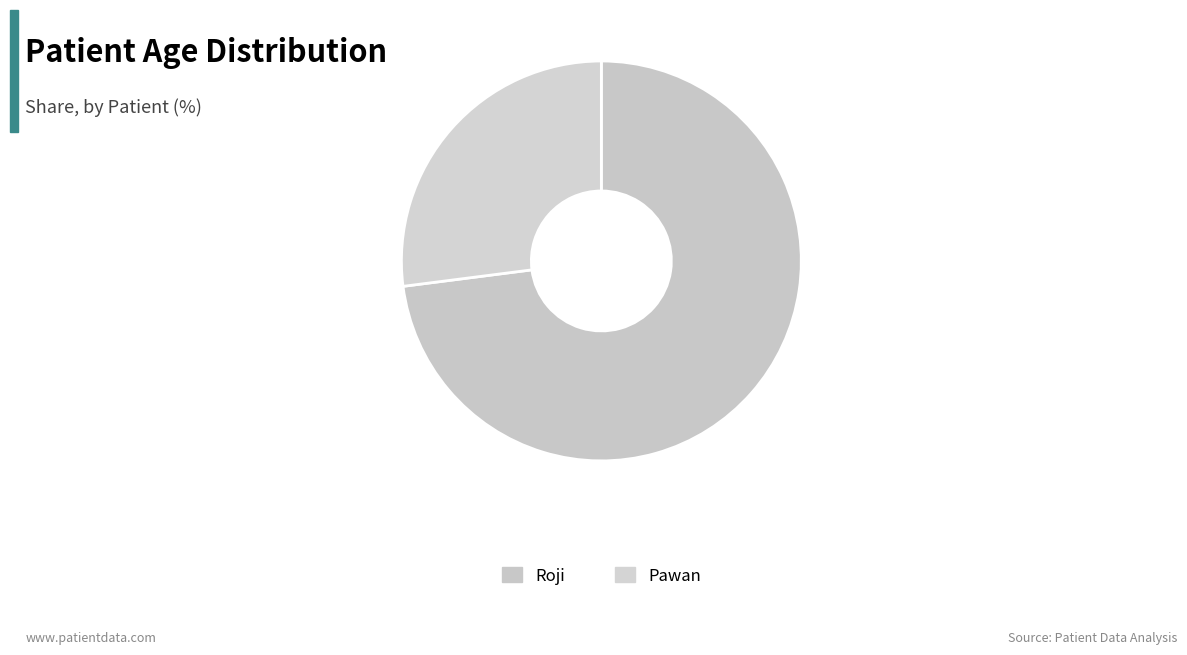

What percentage is the Roji slice, to the nearest percent?

73%